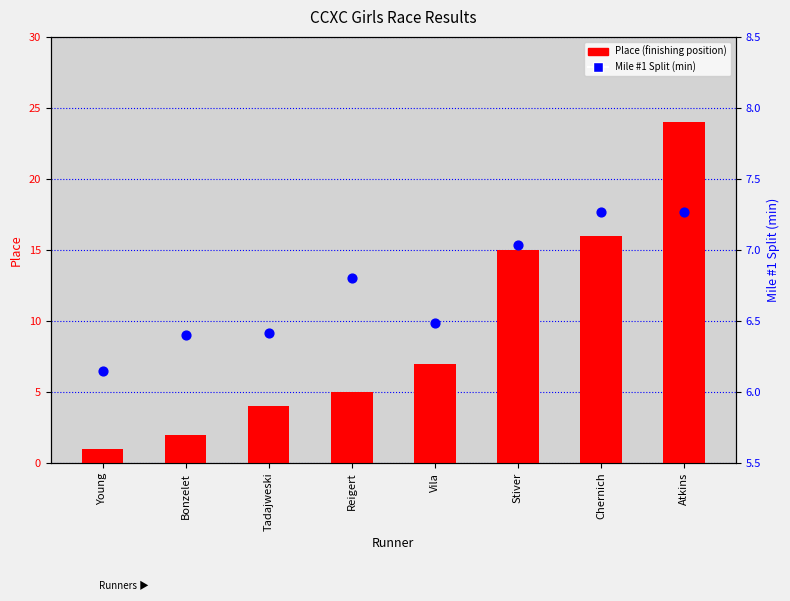

Which series has the largest Y range (max minus min)?

Place